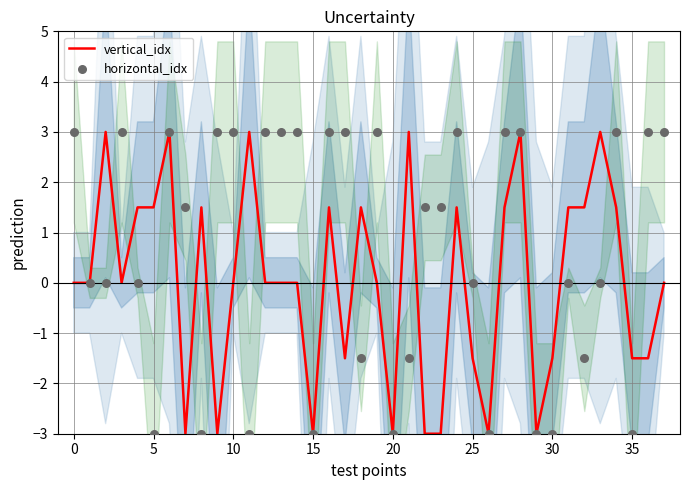

Which series contains the lowest Y value?

vertical_idx